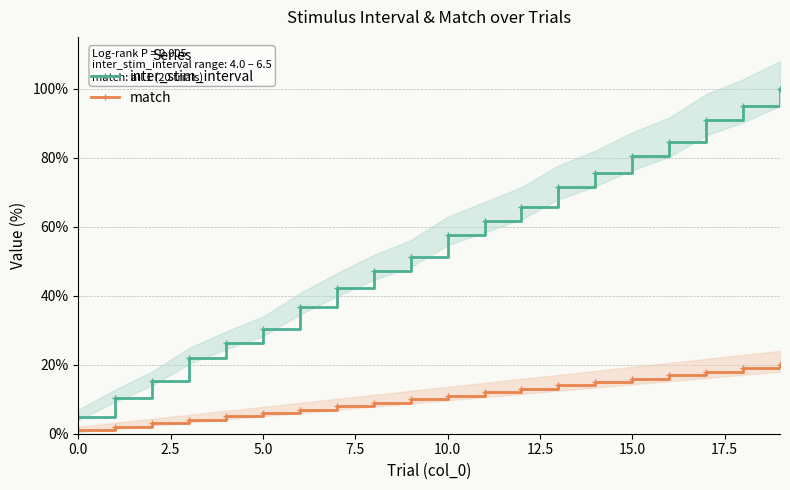

True or false: inter_stim_interval and match cross at least once.

False